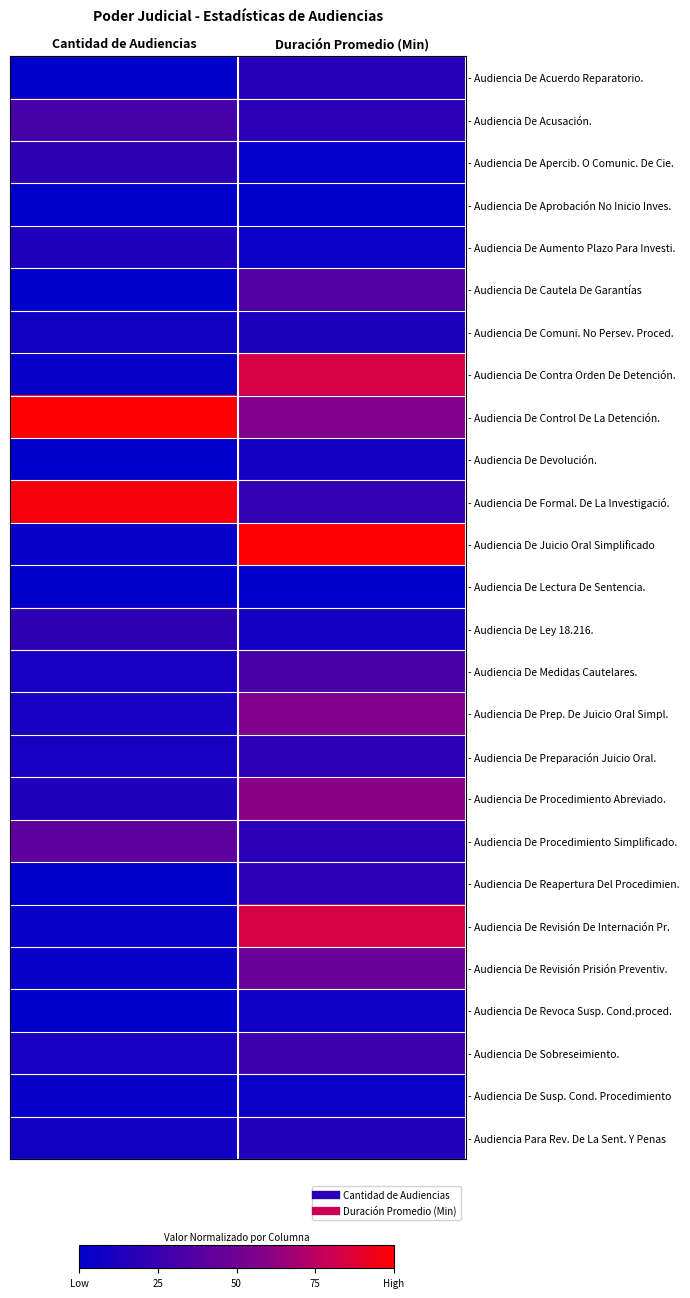

Rank the series at Duración Promedio (Min) from highest to lowest value.

- Audiencia De Juicio Oral Simplificado, - Audiencia De Contra Orden De Detención., - Audiencia De Revisión De Internación Pr., - Audiencia De Procedimiento Abreviado., - Audiencia De Control De La Detención., - Audiencia De Prep. De Juicio Oral Simpl., - Audiencia De Revisión Prisión Preventiv., - Audiencia De Cautela De Garantías, - Audiencia De Medidas Cautelares., - Audiencia De Sobreseimiento., - Audiencia De Formal. De La Investigació., - Audiencia De Acusación., - Audiencia De Preparación Juicio Oral., - Audiencia De Procedimiento Simplificado., - Audiencia De Reapertura Del Procedimien., - Audiencia De Acuerdo Reparatorio., - Audiencia Para Rev. De La Sent. Y Penas, - Audiencia De Comuni. No Persev. Proced., - Audiencia De Devolución., - Audiencia De Ley 18.216., - Audiencia De Revoca Susp. Cond.proced., - Audiencia De Aumento Plazo Para Investi., - Audiencia De Susp. Cond. Procedimiento, - Audiencia De Apercib. O Comunic. De Cie., - Audiencia De Aprobación No Inicio Inves., - Audiencia De Lectura De Sentencia.